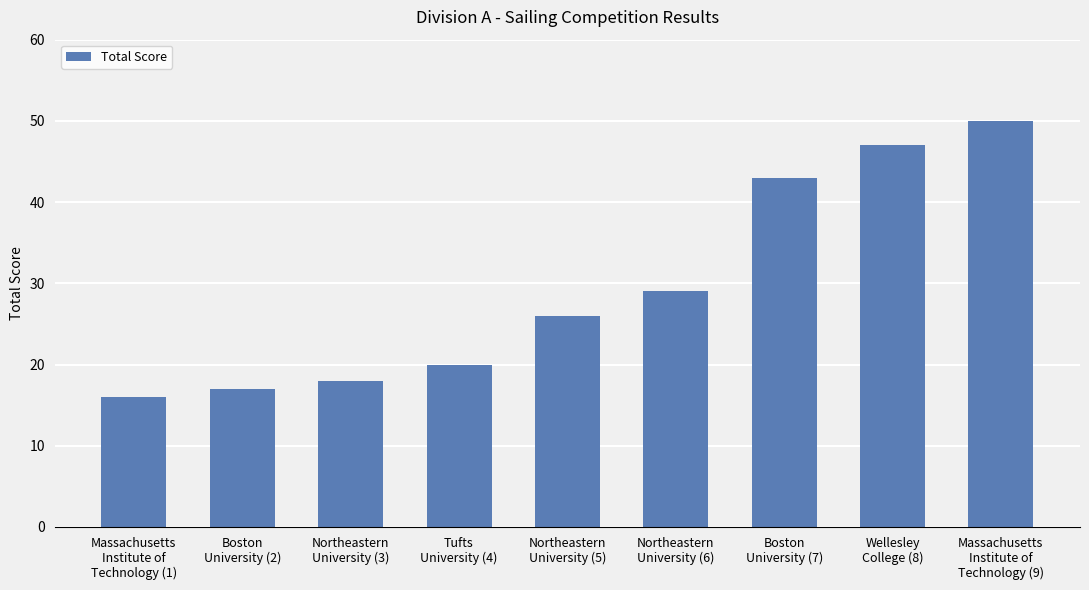

Approximately how many times larger is the value at Massachusetts
Institute of
Technology (1) compared to Boston
University (2)?

0.9